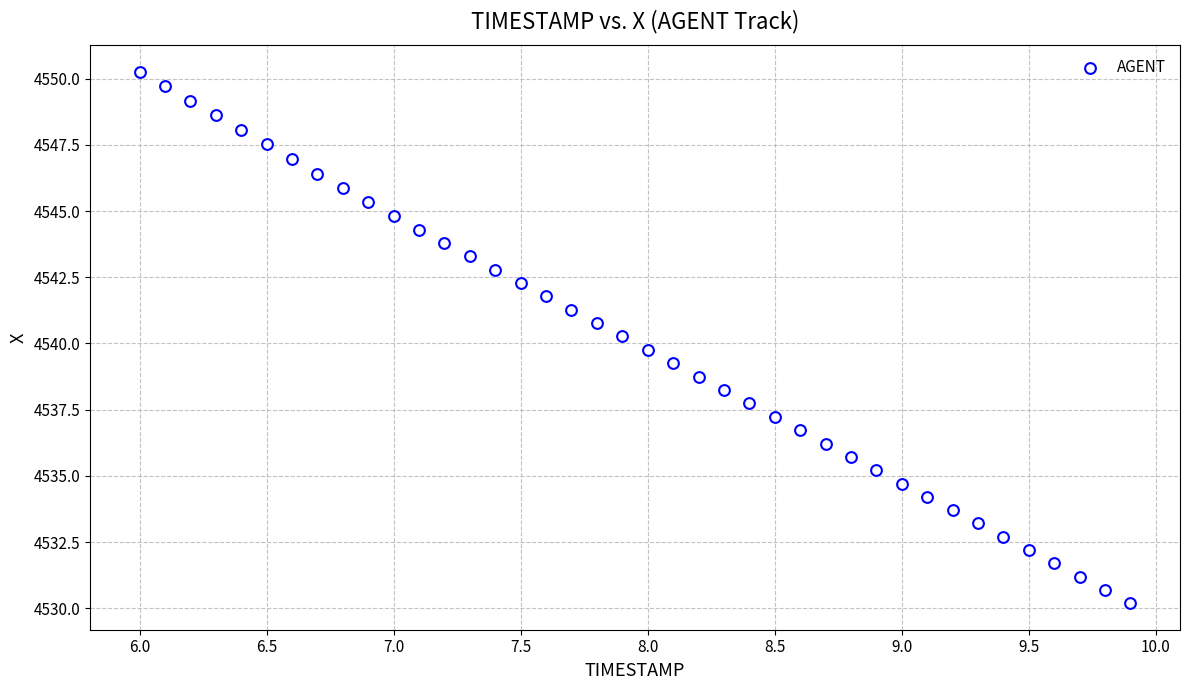

What is the range of Y values (max minus min)?

20.1